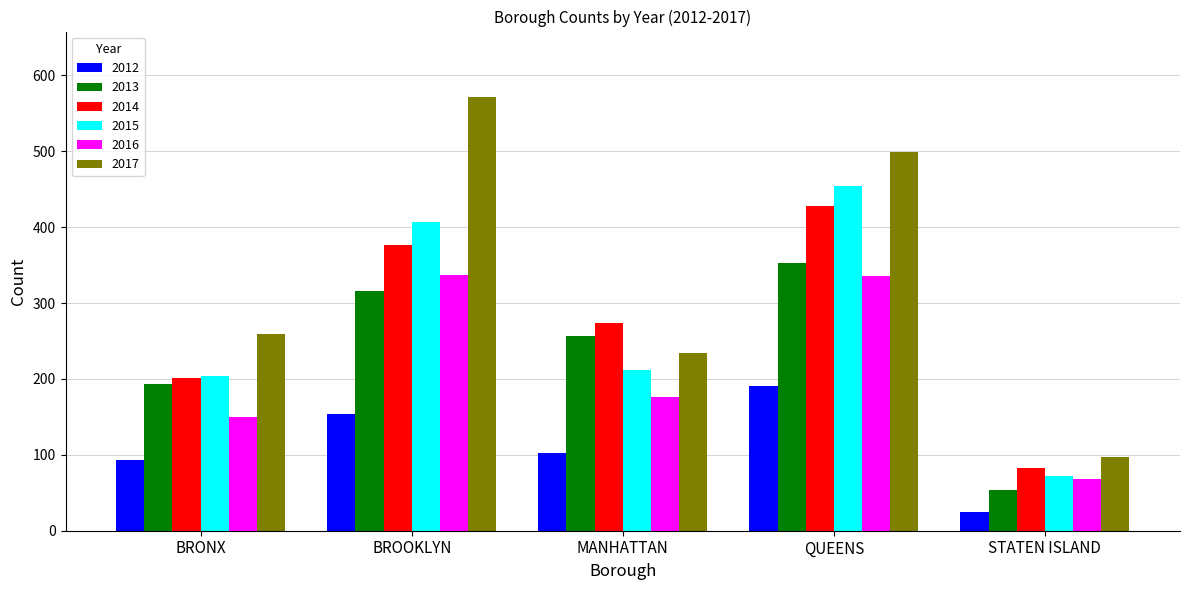

True or false: 2016 has a value of 197 at BRONX.

False